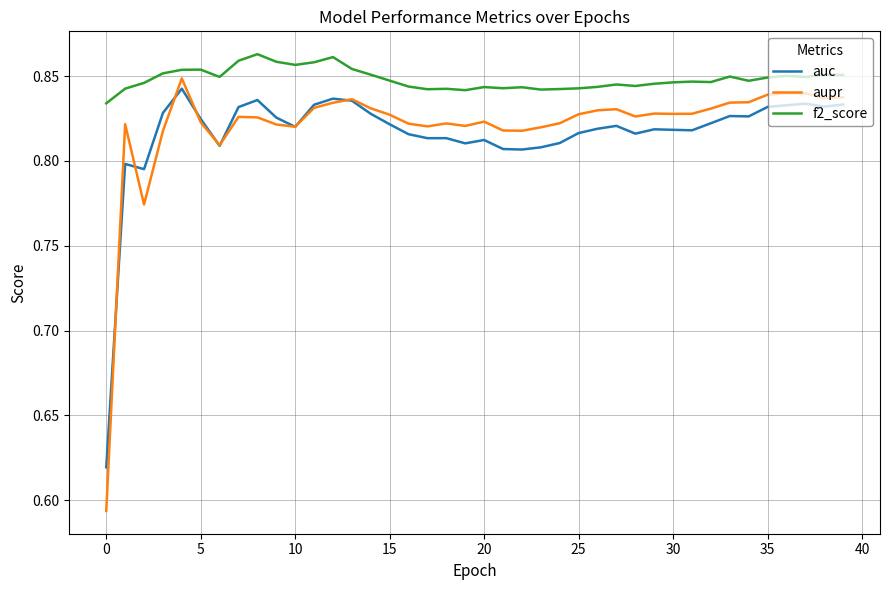

True or false: auc has more than 1 points higher than both neighbors.

True